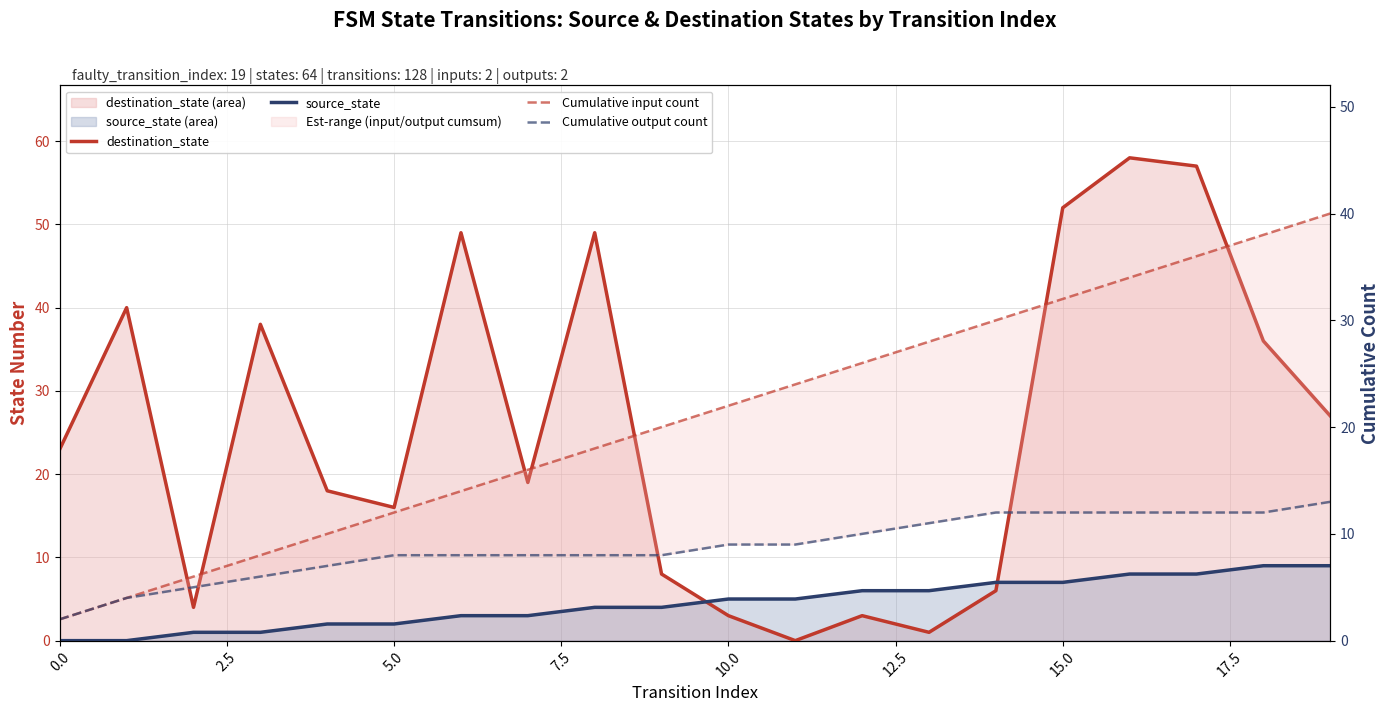

List the series in order of their overall mean, highest first.

destination_state, Cumulative input count, Cumulative output count, source_state